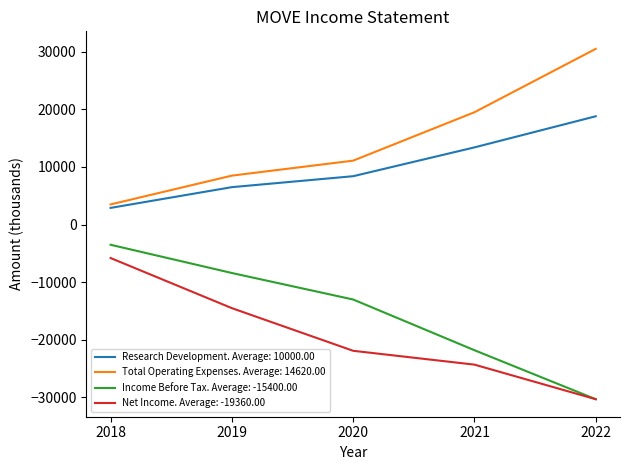

Is the value of Total Operating Expenses. Average: 14620.00 at 2022 greater than the value of Research Development. Average: 10000.00 at 2021?

Yes